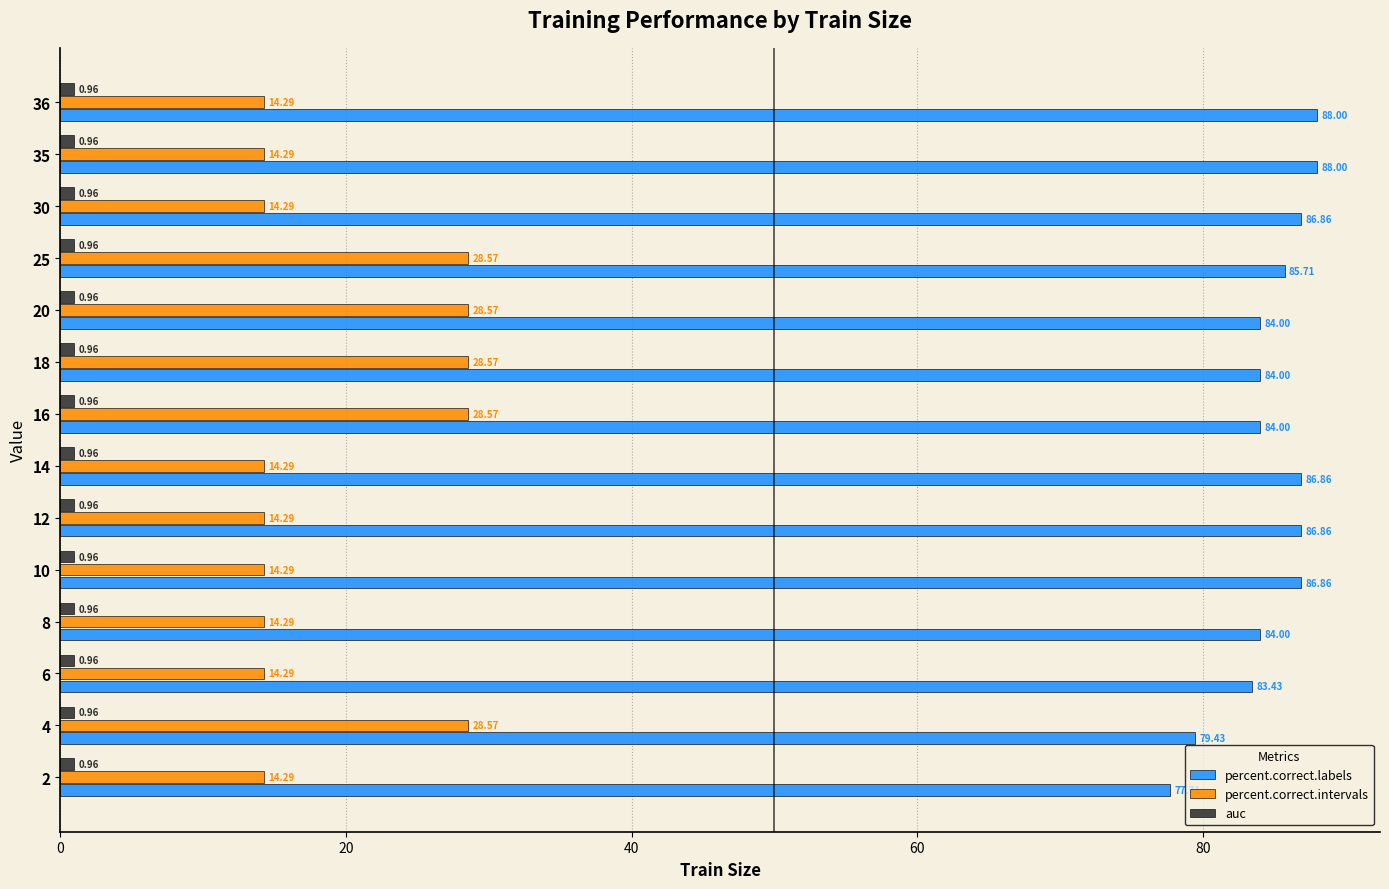

Between 8 and 30, which series saw the biggest shift?

percent.correct.labels